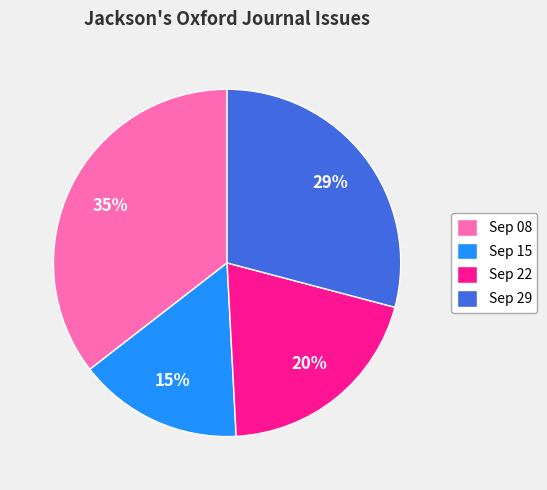

Is there a majority slice in this chart?

No